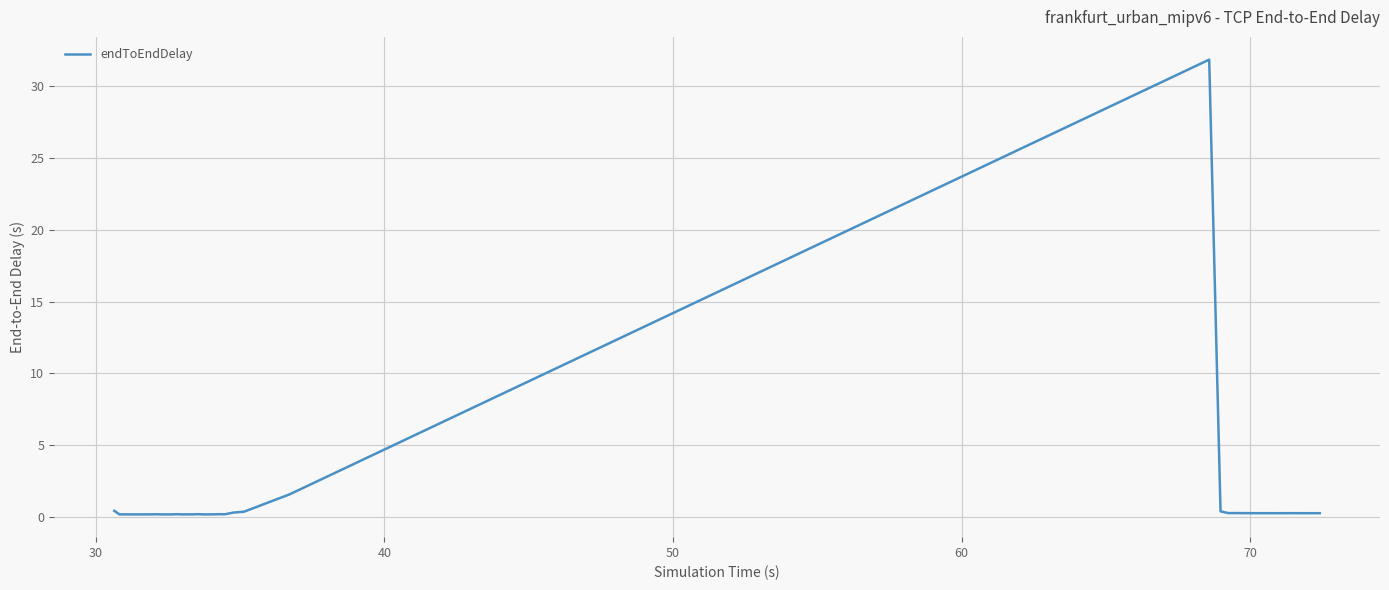

What is the greatest value displayed?

31.9